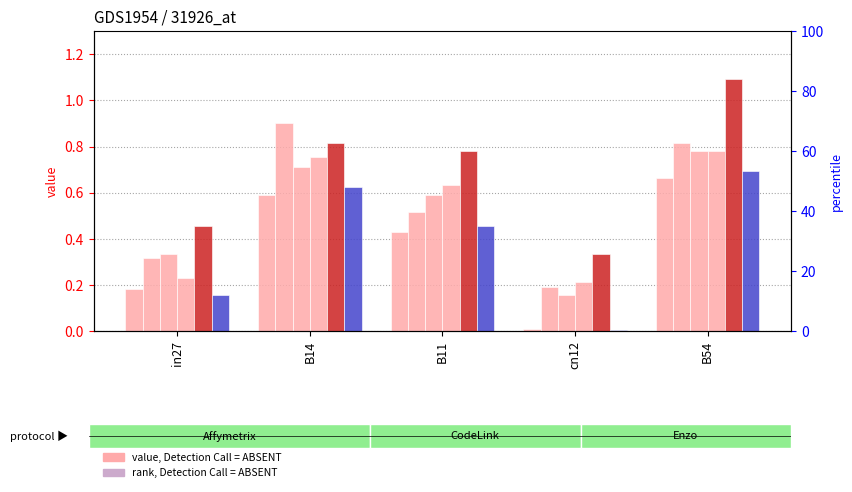

What is the label of the 3rd bar from the left?

B11